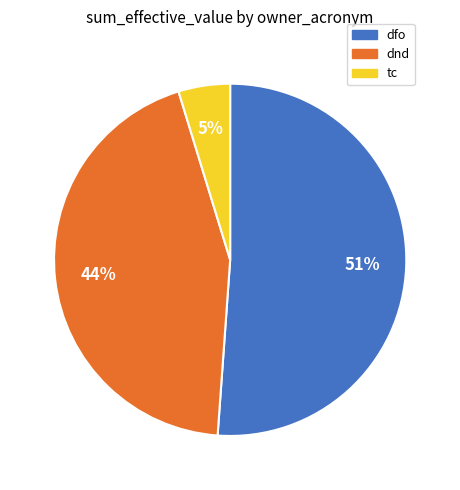

The dnd slice represents 44% of the pie. True or false?

True